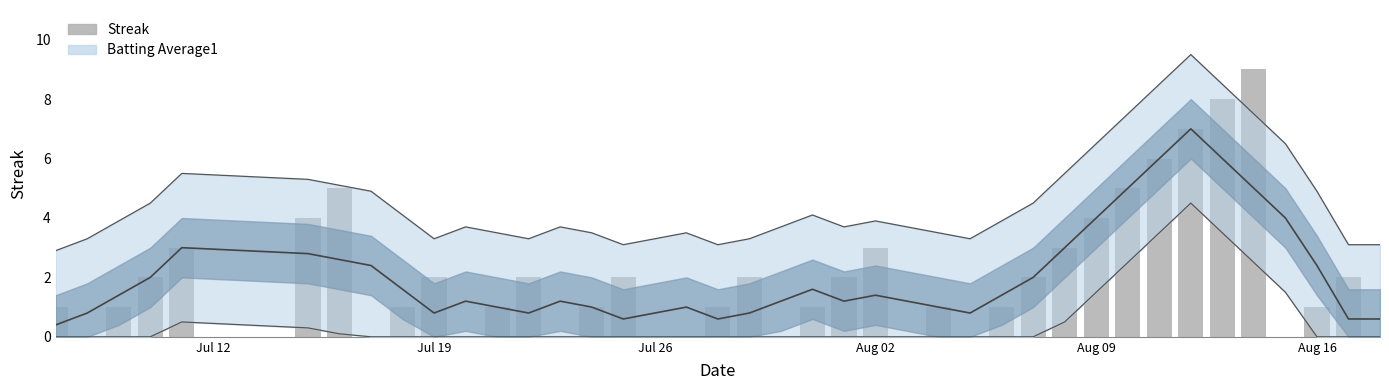

What is the value of the 13th bar from the left?

2